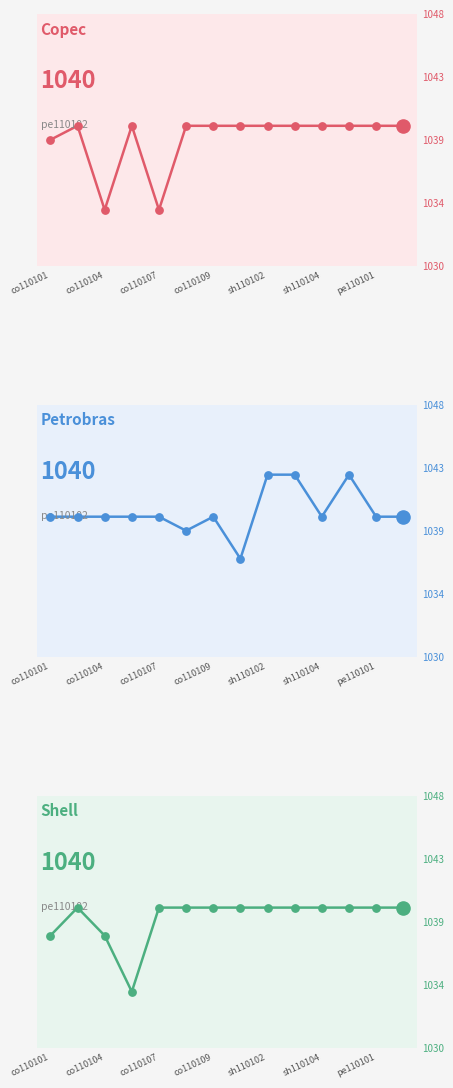

Which series reaches the maximum Y coordinate?

Petrobras